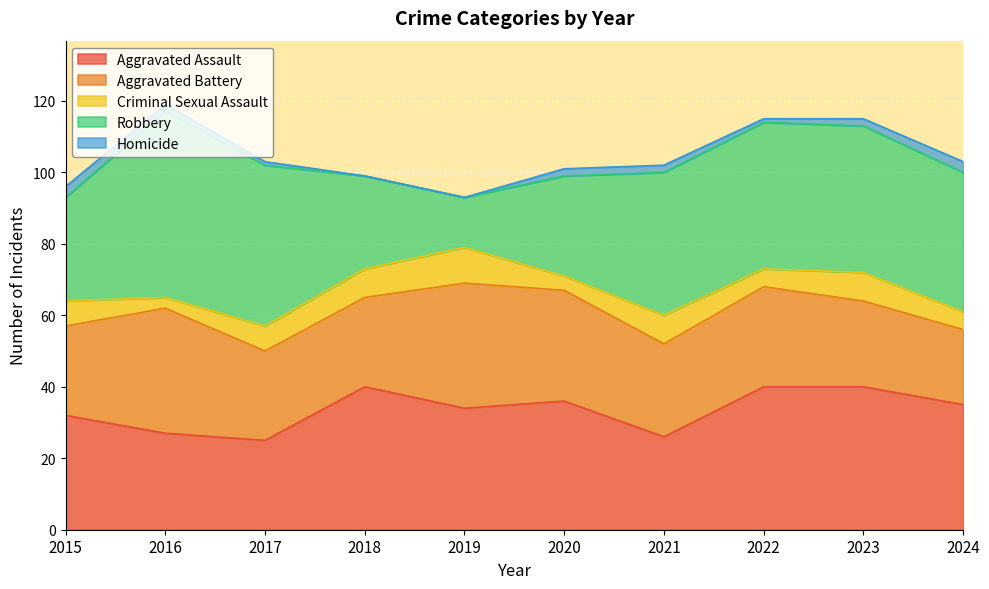

Where does the Robbery series first go above 40?

2016